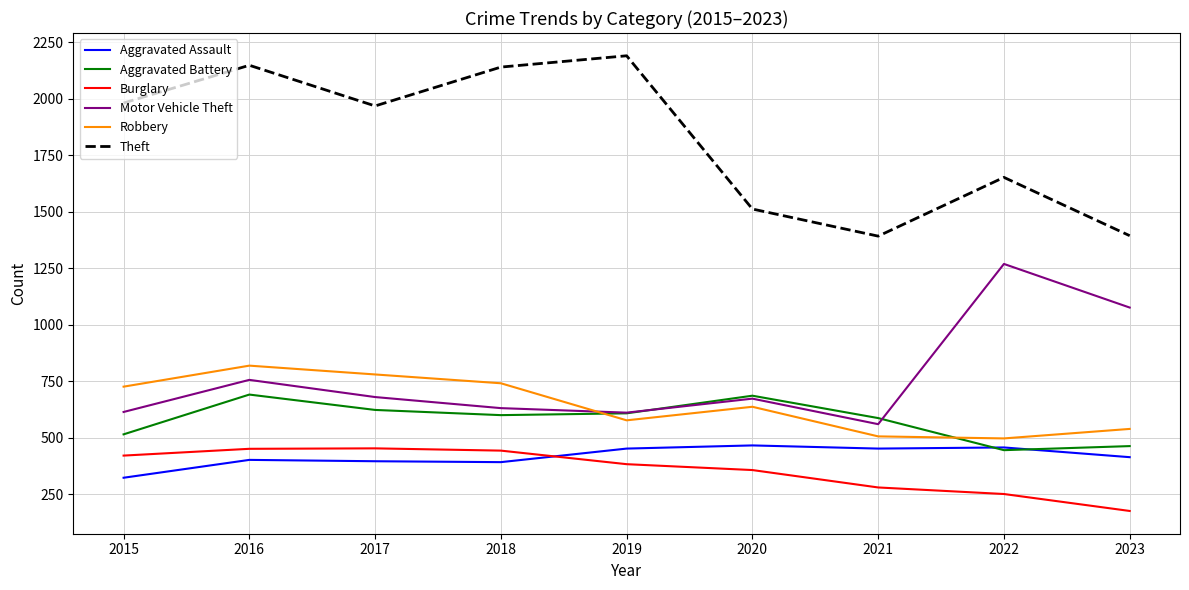

Is it true that Motor Vehicle Theft equals 1076 at 2023?

True